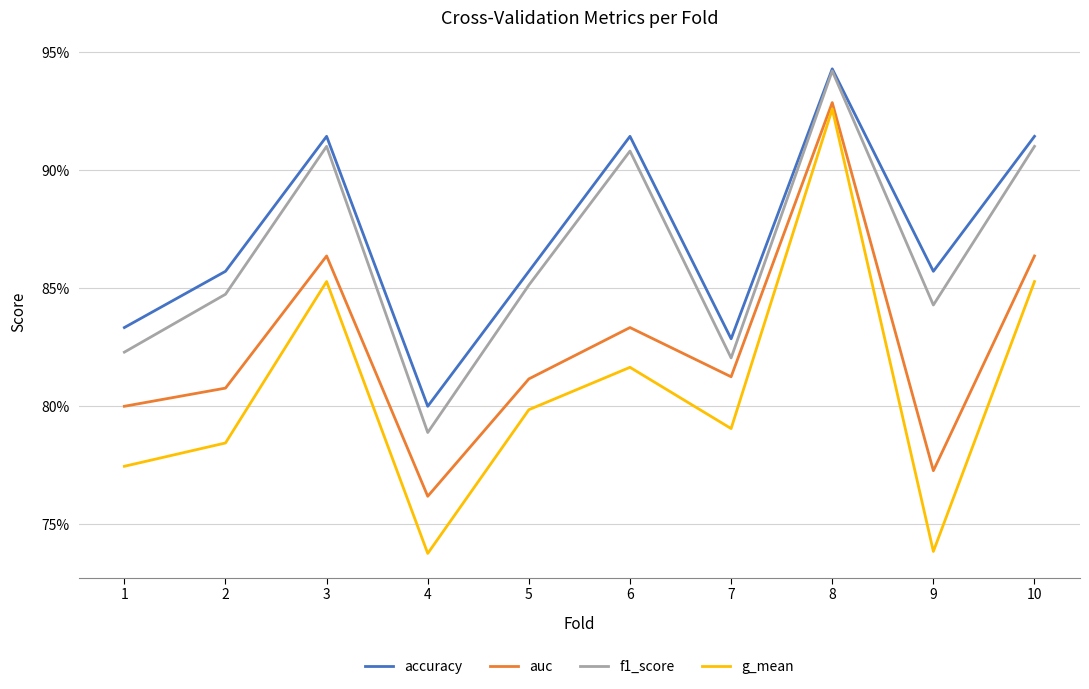

Which series has the largest total across all categories?

accuracy